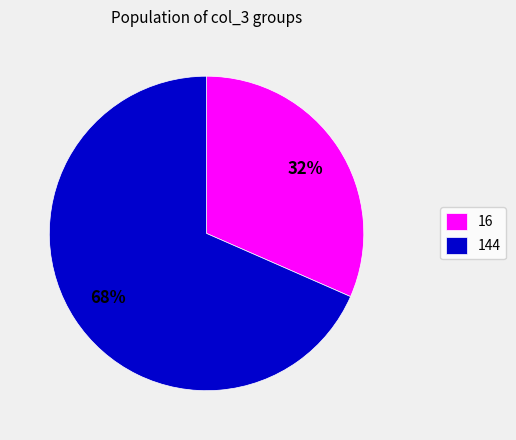

What percentage is the 144 slice, to the nearest percent?

68%